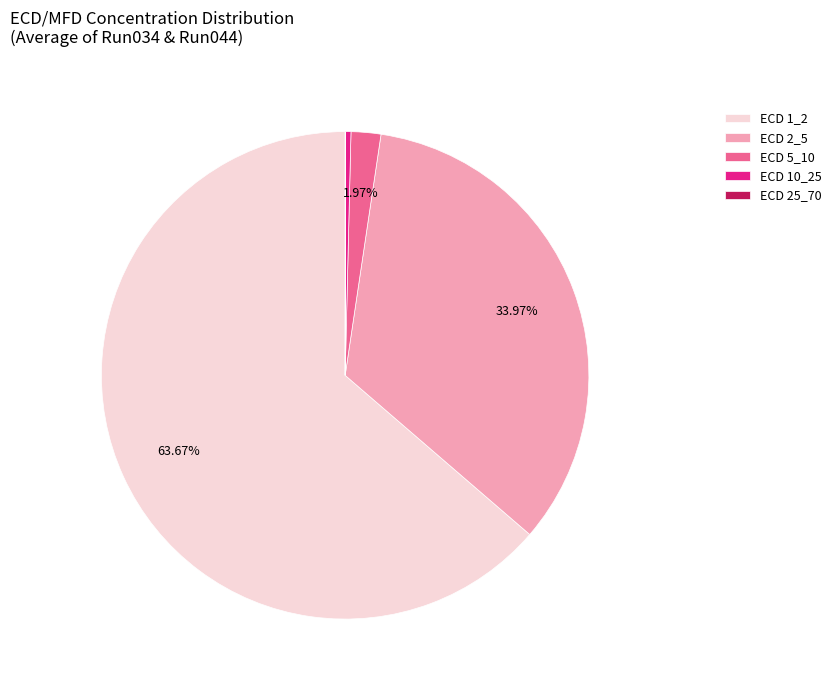

Combined, do ECD 10_25 and ECD 1_2 account for over 50%?

Yes